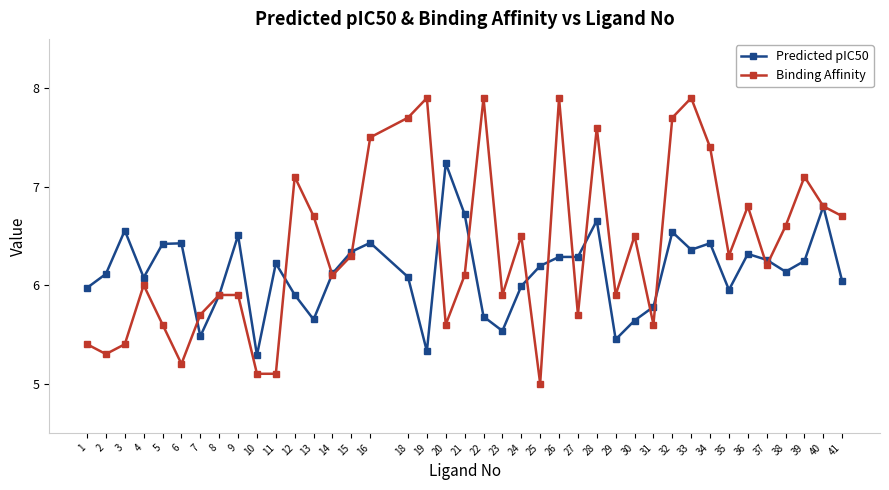

What is the value of the Binding Affinity point at the 9th from the left?

5.9